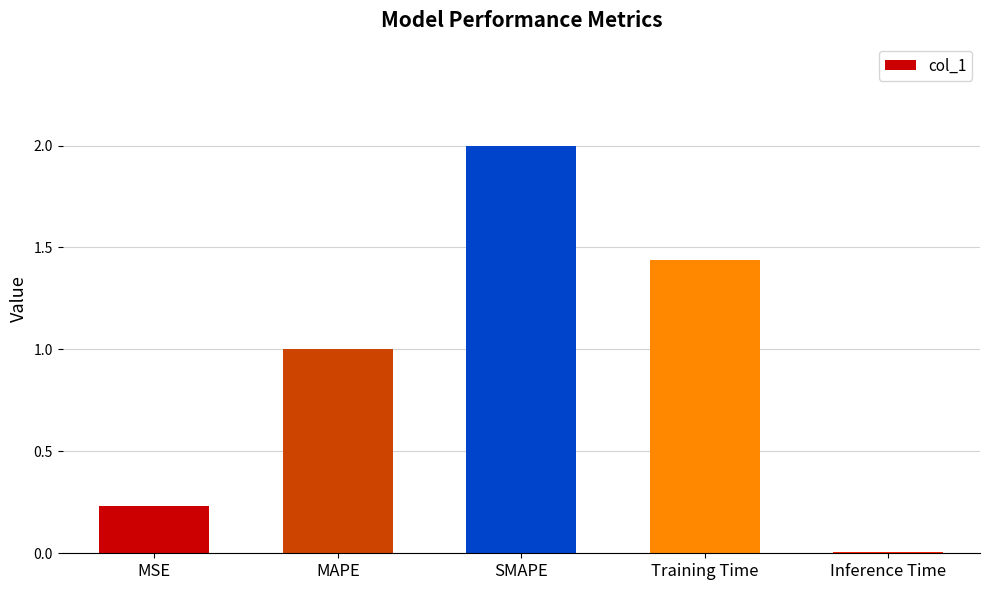

How many series are shown in this chart?

1